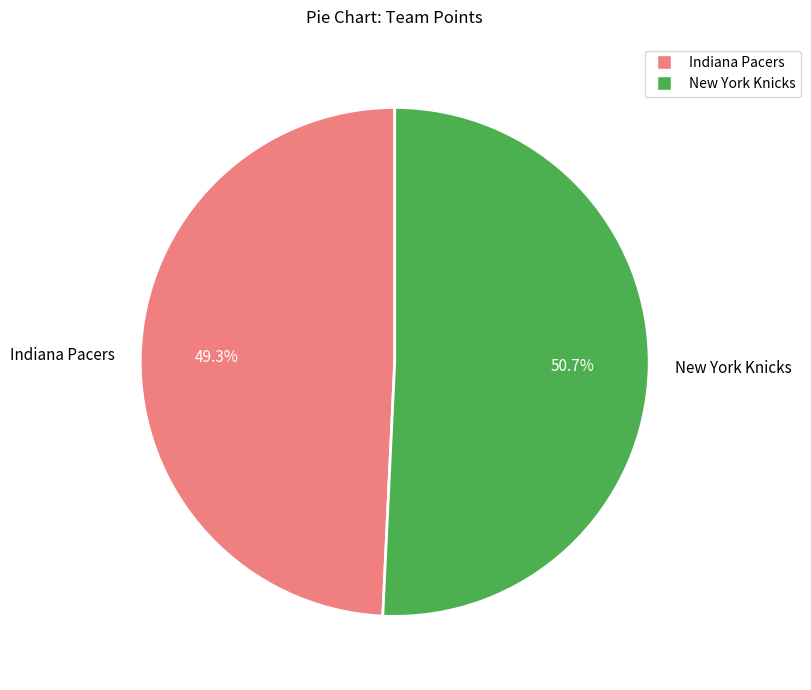

Does New York Knicks represent more than half of the total?

Yes